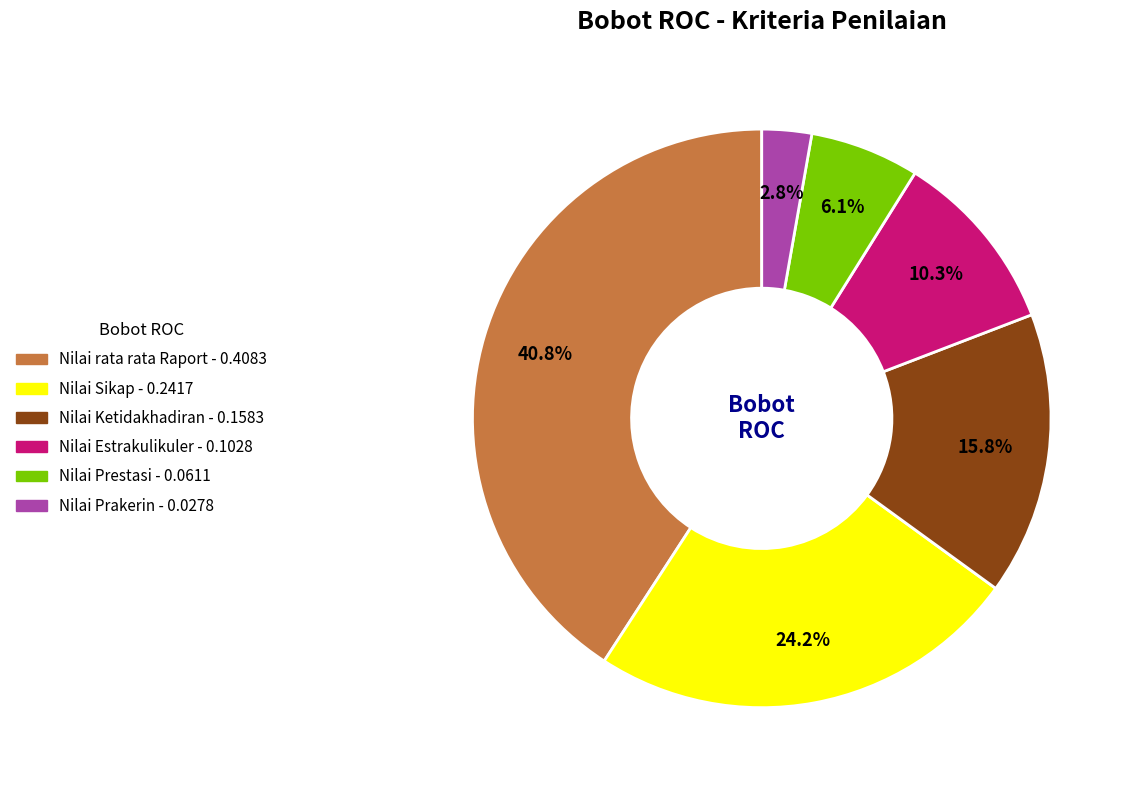

What is the total percentage of Nilai Prestasi and Nilai rata rata Raport?

46.9%